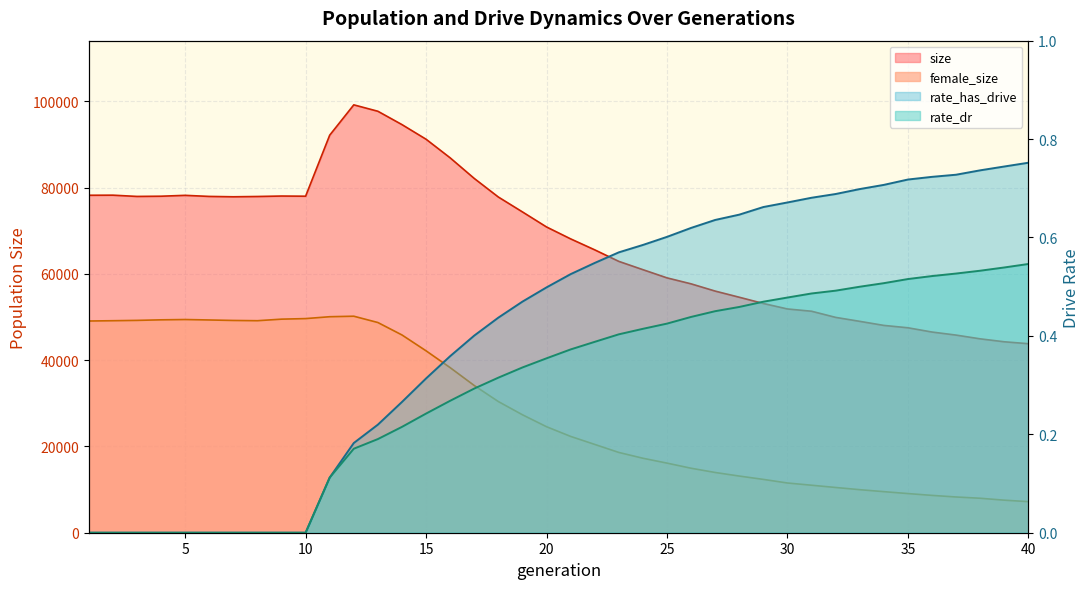

Rank the series by their maximum value, from highest to lowest.

size, female_size, rate_has_drive, rate_dr